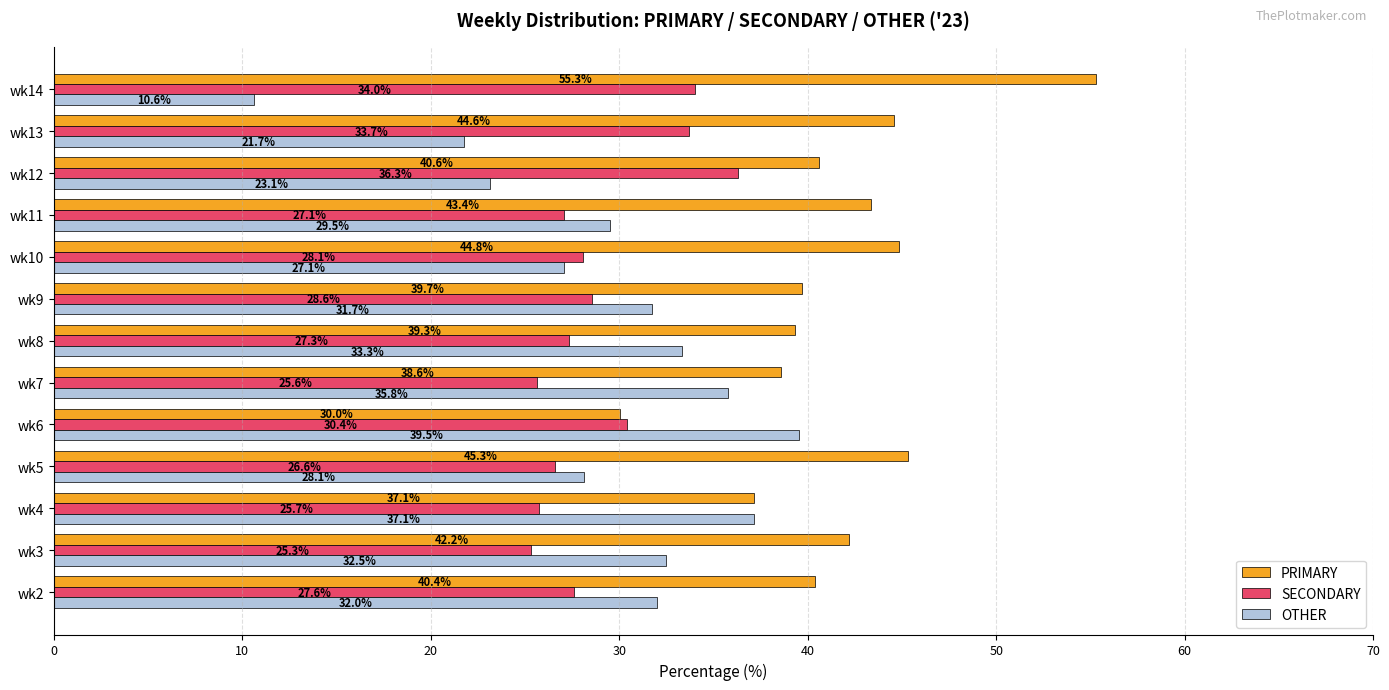

Which category has the lowest value across all series?

wk14